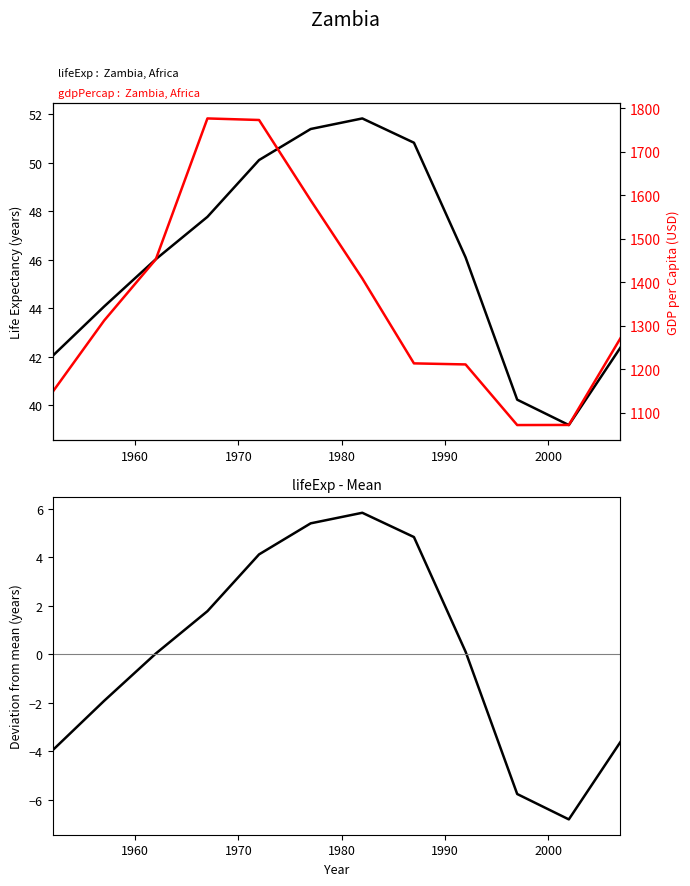

What is the sum of all gdpPercap values?

16298.4